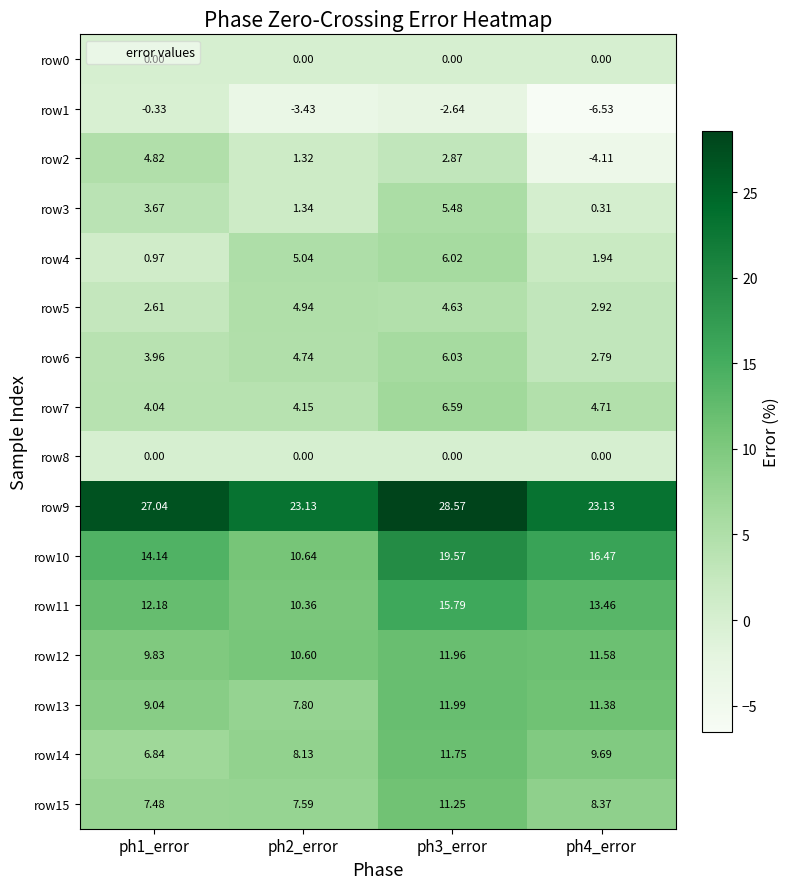

Is the value of row1 at ph4_error greater than the value of row4 at ph2_error?

No